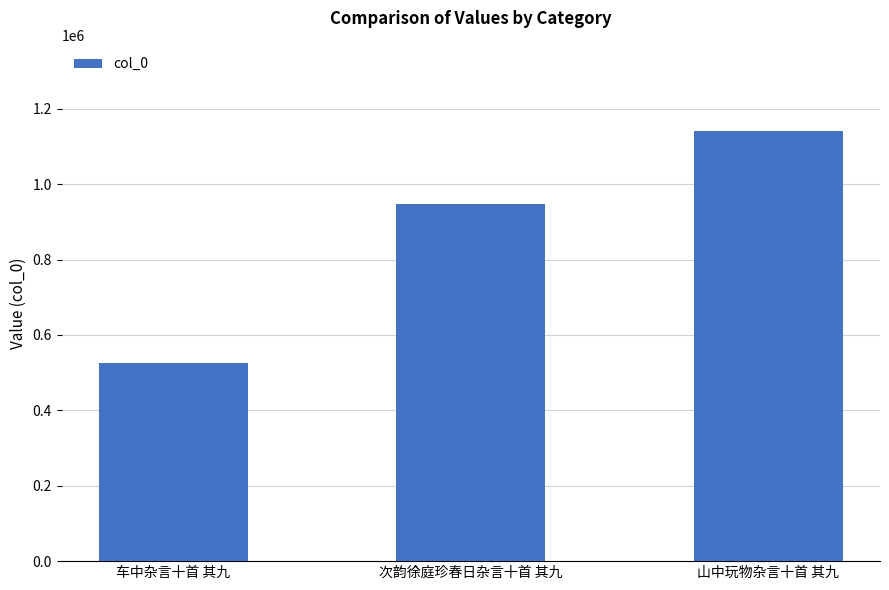

Where is the data nearest to the value 833450?

次韵徐庭珍春日杂言十首 其九